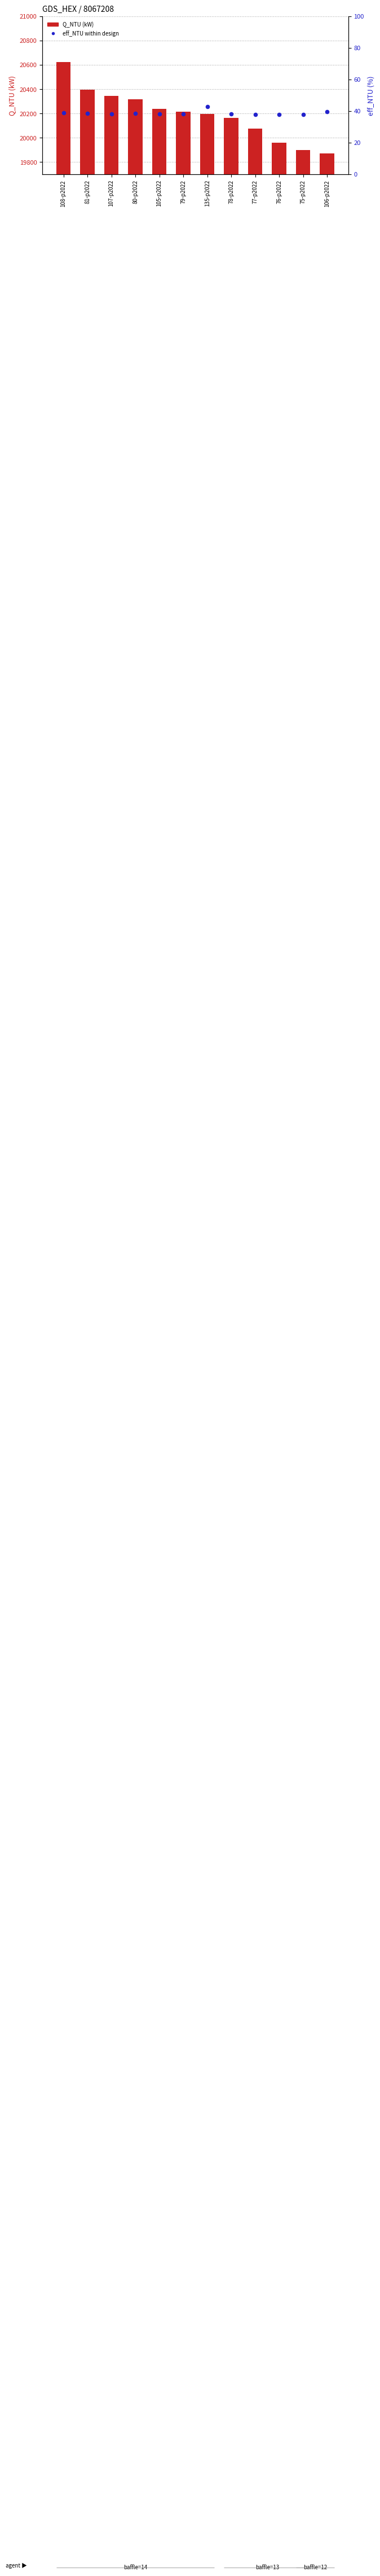

What is the total value across all series at 77-p2022?

20111.5